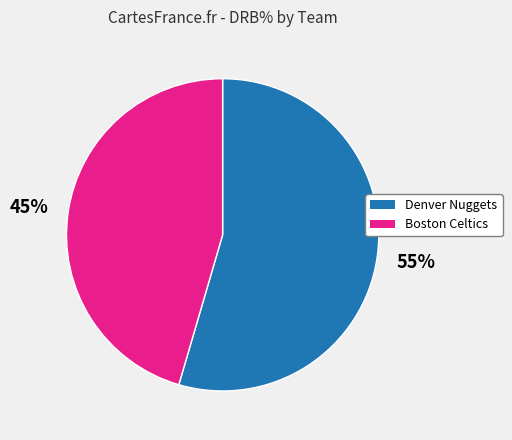

Does any single category account for the majority?

Yes